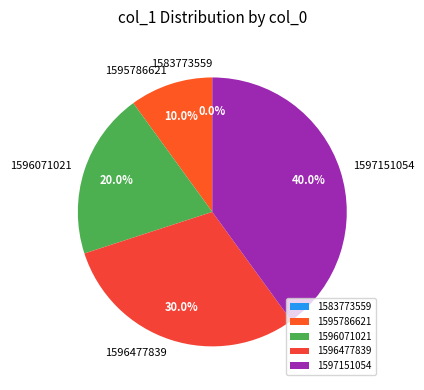

Does 1597151054 account for over 50% of the chart?

No